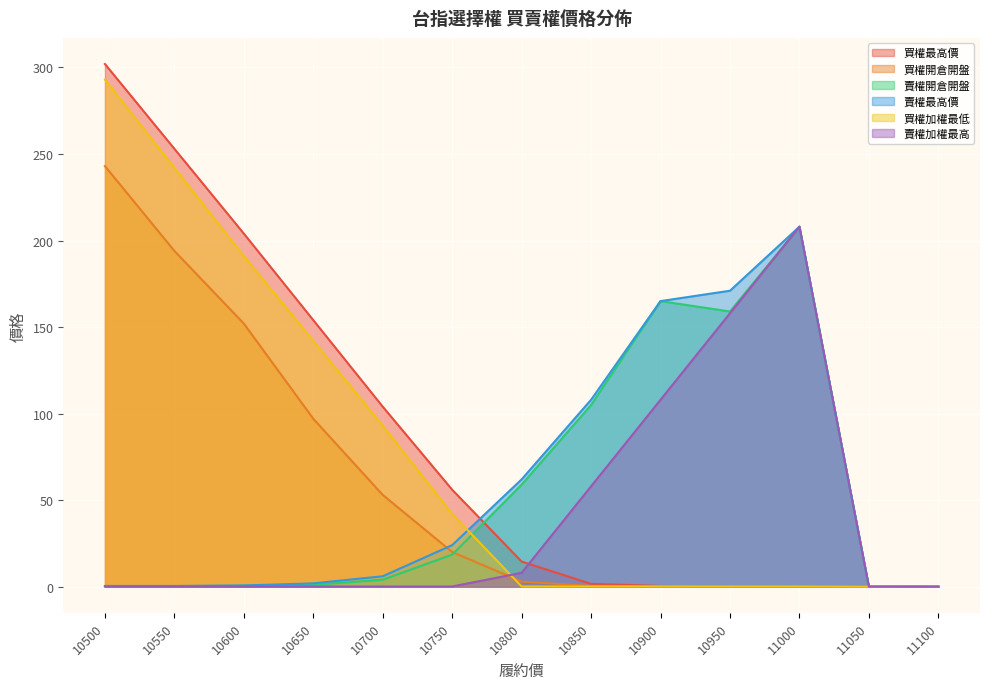

List the labels in order of 買權開倉開盤 value, smallest first.

11050, 10950, 11100, 11000, 10900, 10850, 10800, 10750, 10700, 10650, 10600, 10550, 10500